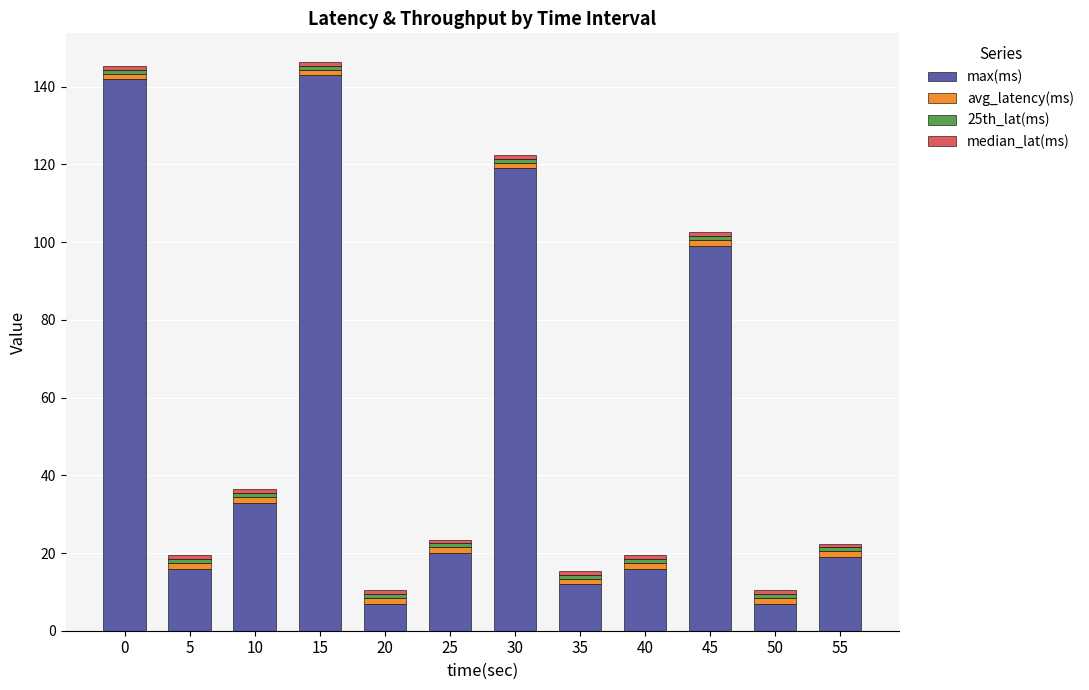

What is the highest value of the max(ms) series?

143.0